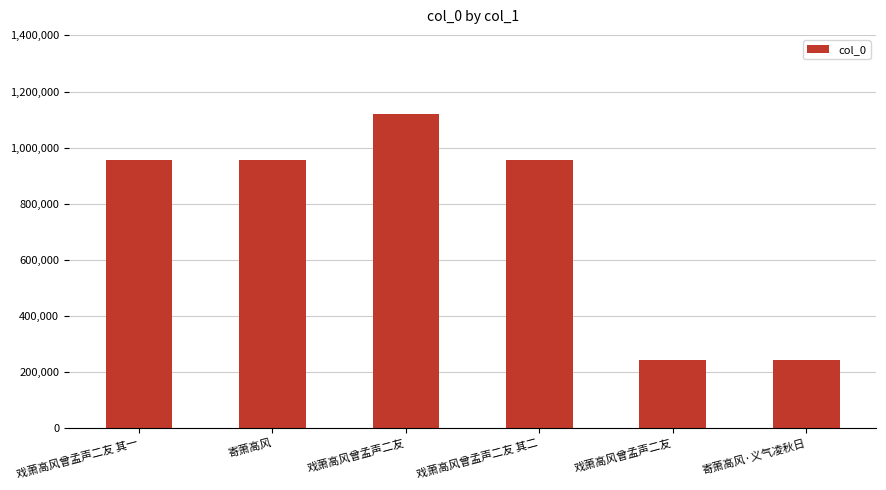

Read the value at 戏萧高风曾孟声二友.

241909